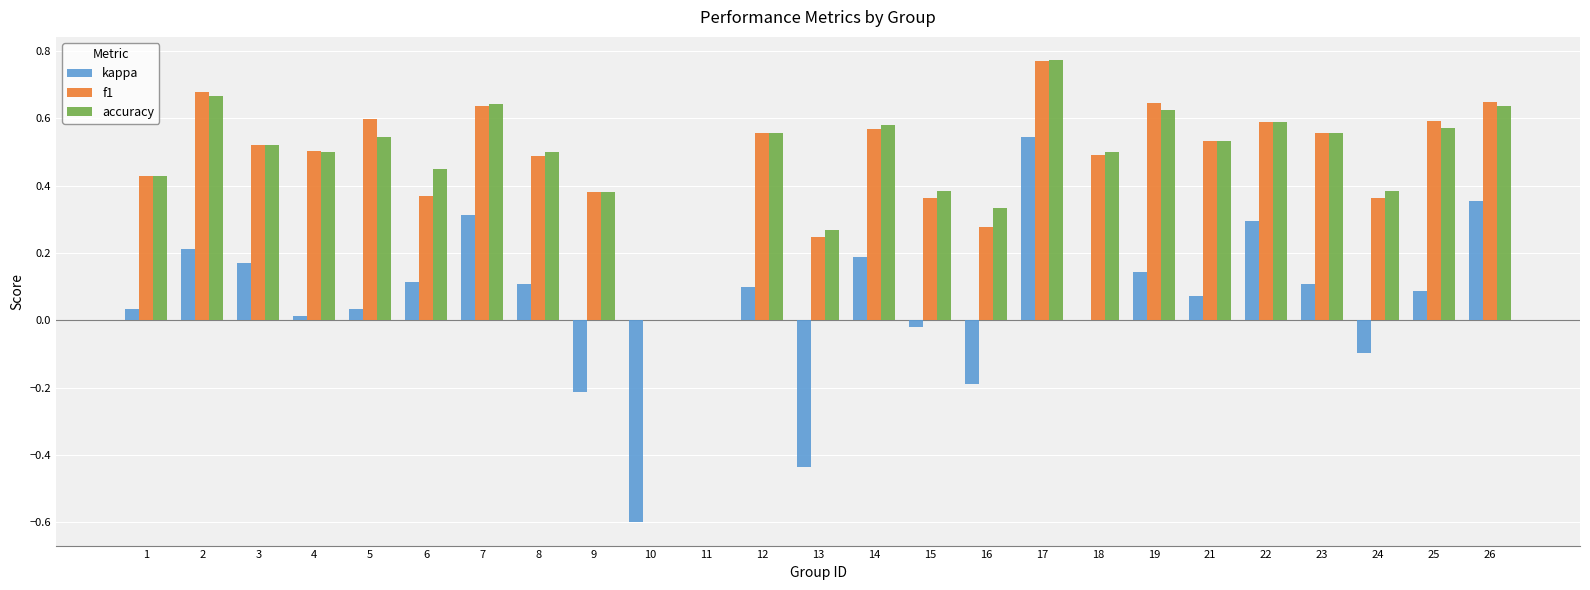

The kappa series shows 0.3 at 7. True or false?

True